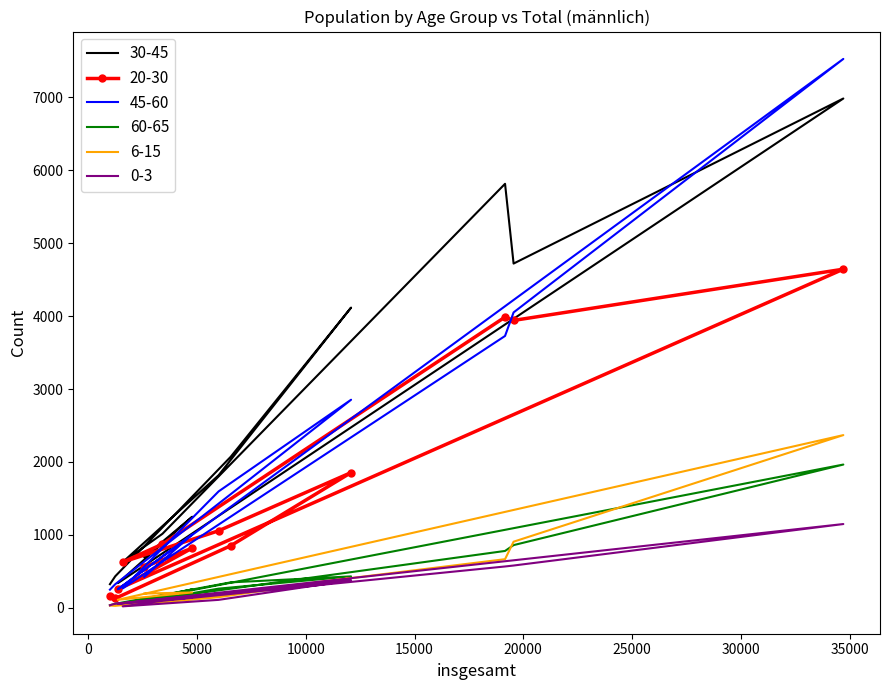

The 30-45 series shows 515 at 997. True or false?

False